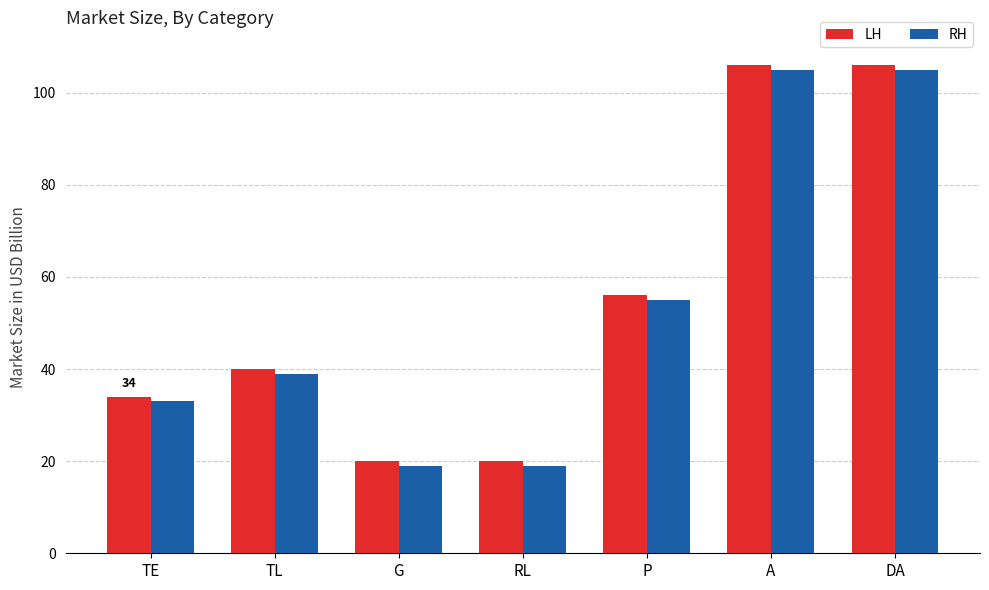

How many groups of bars are there?

7